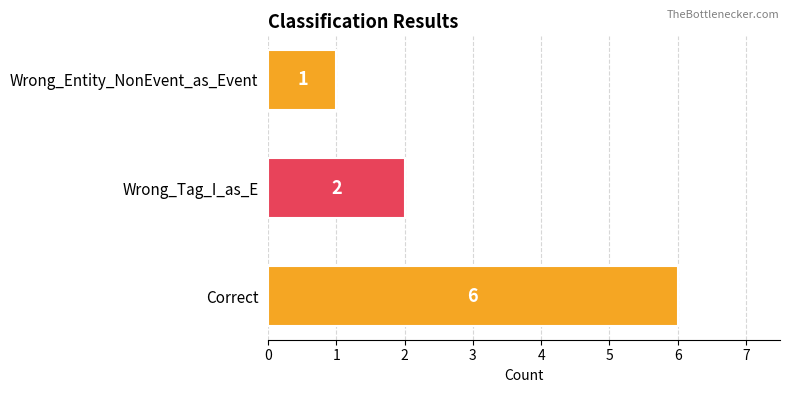

Reading bottom to top, transcribe all the data shown in this chart.

6	2	1